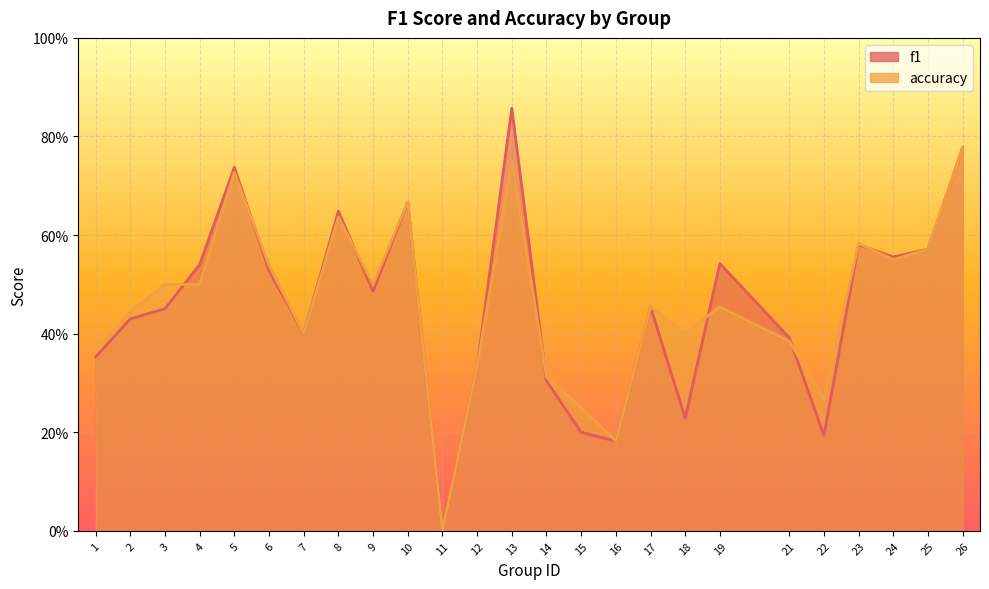

At which label is accuracy closest to 0?

11